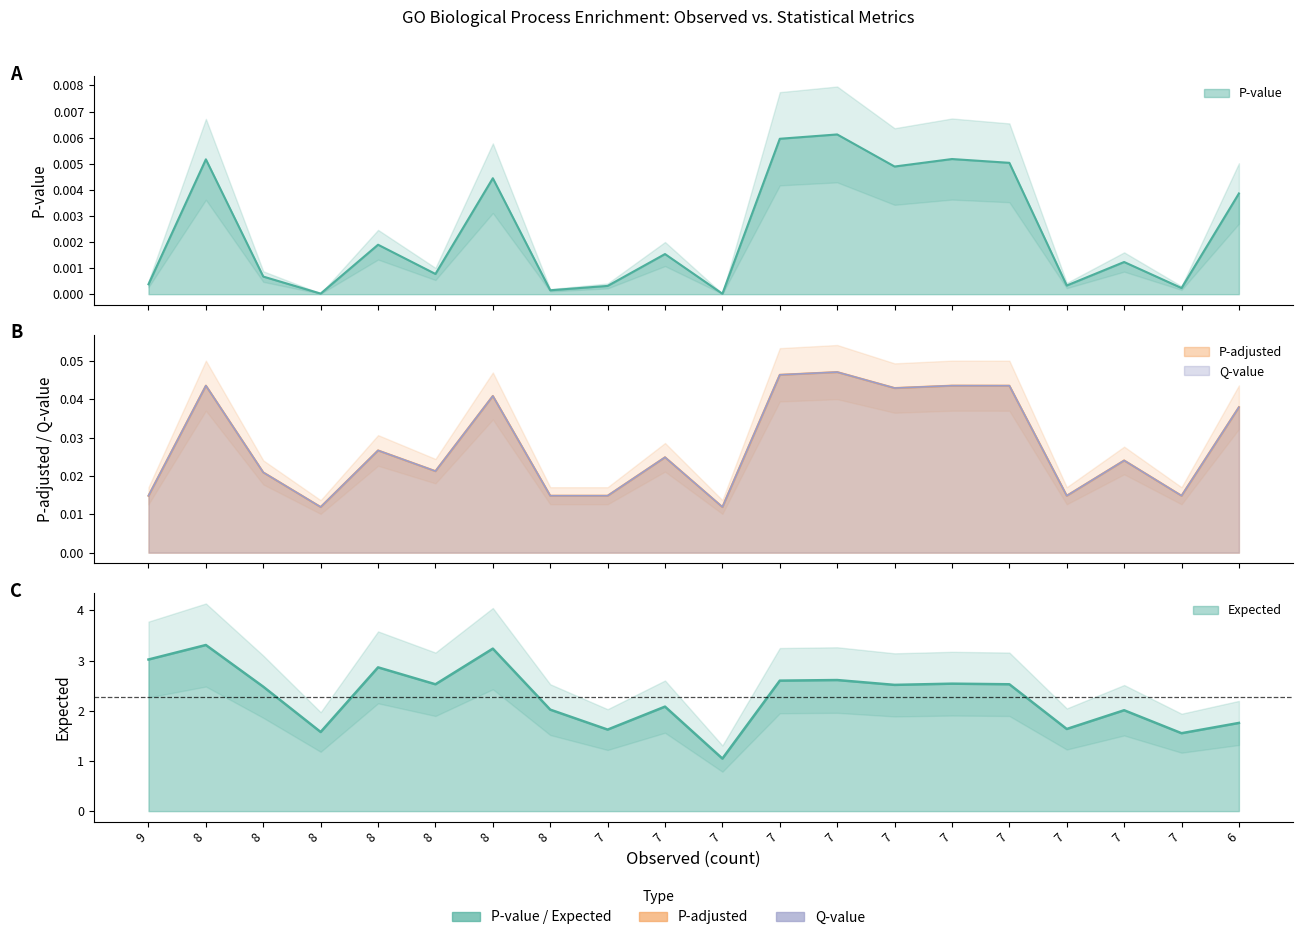

Where is the first local minimum for Expected?

8